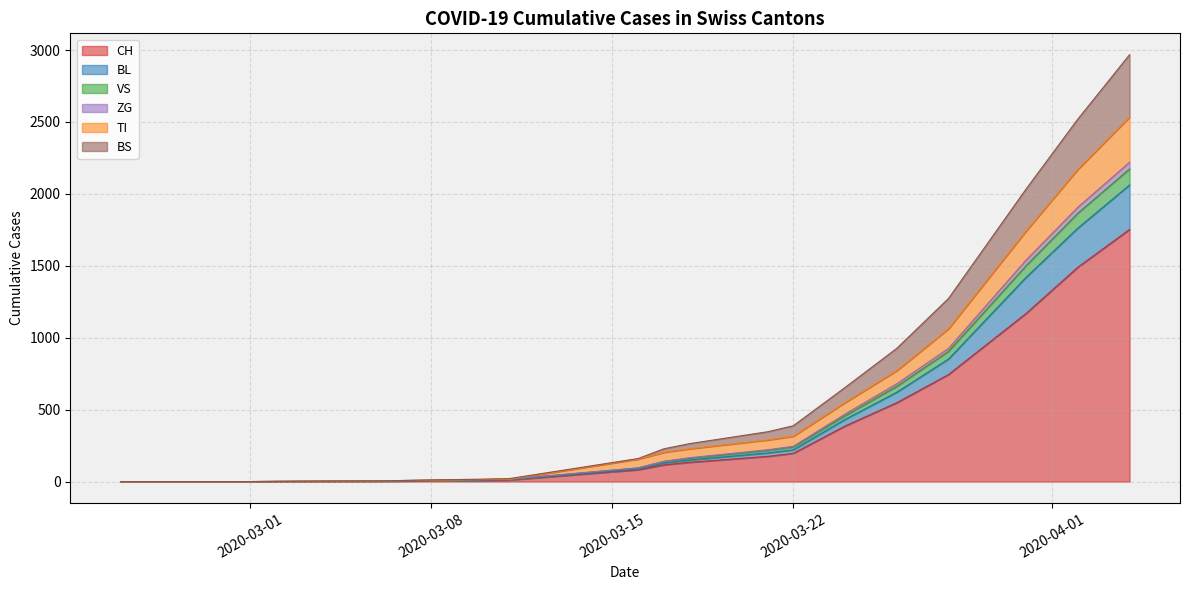

Does the chart display data point markers on the line(s)?

No